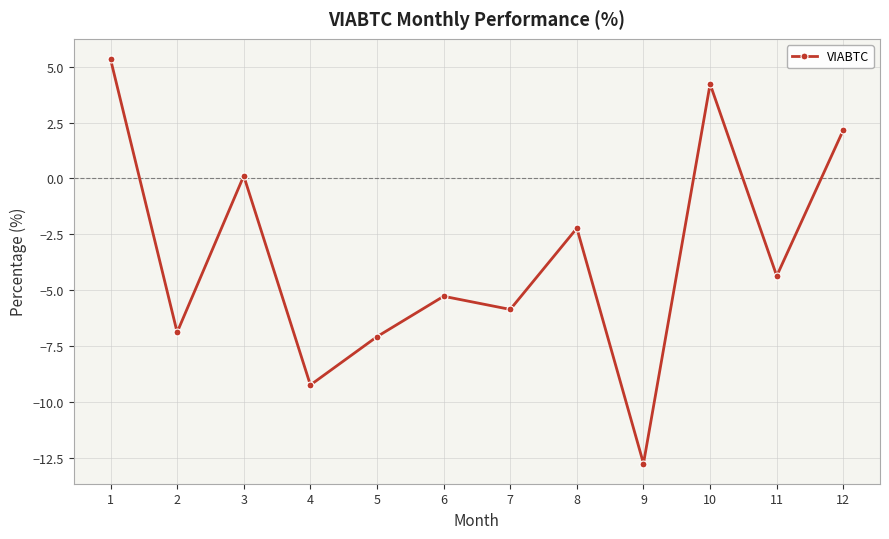

List the labels in order of value, smallest first.

9, 4, 5, 2, 7, 6, 11, 8, 3, 12, 10, 1